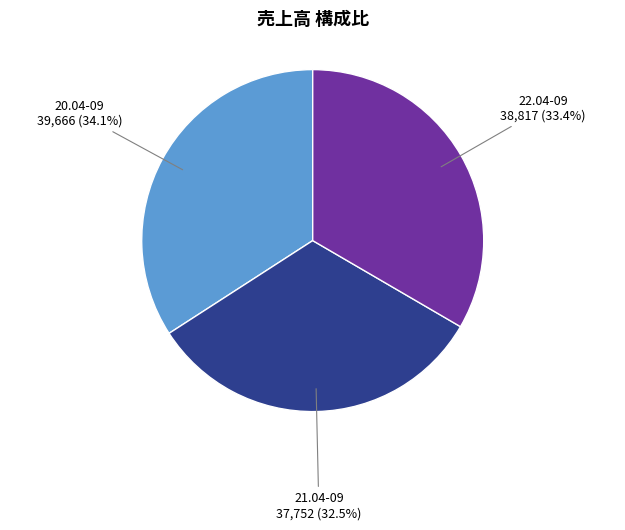

Is there any slice that represents more than half of the pie?

No